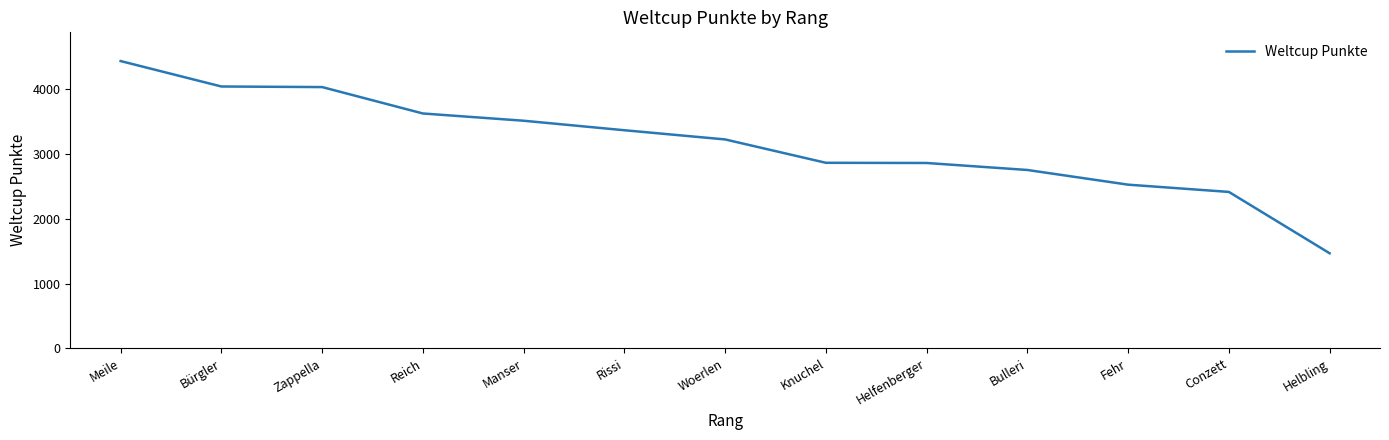

Between Woerlen and Helbling, which is larger?

Woerlen